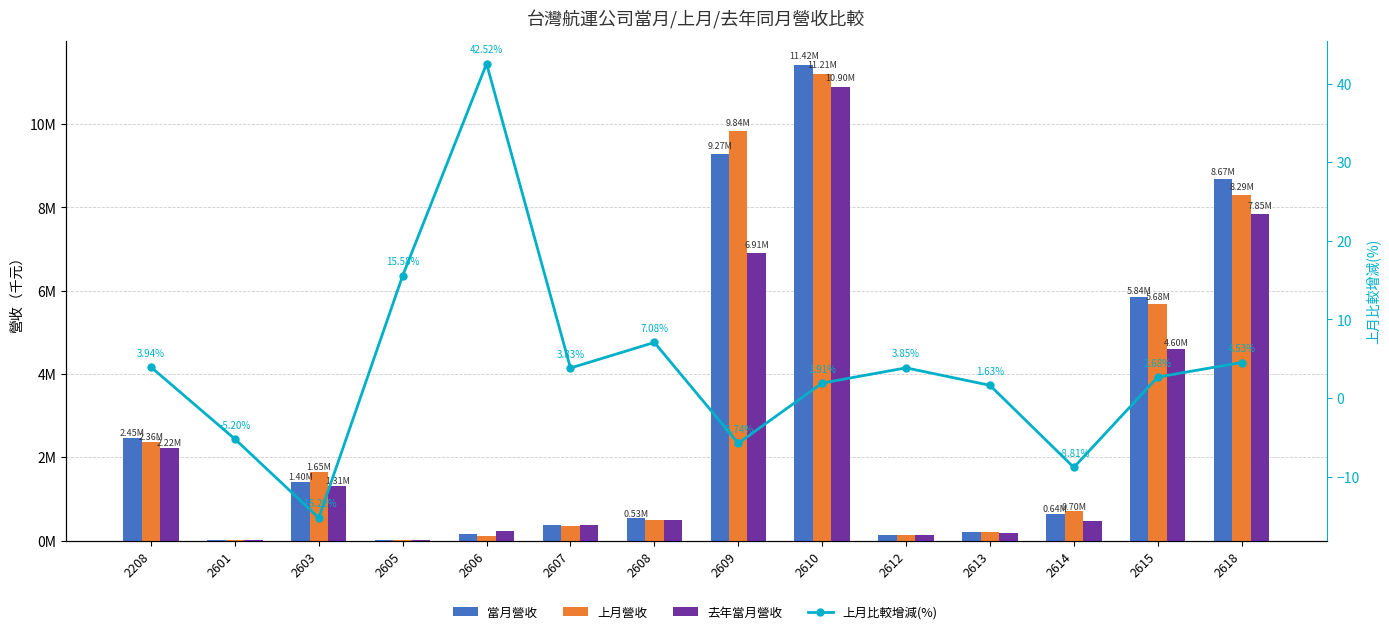

What is the lowest value of the 上月比較增減(%) series?

-15.2